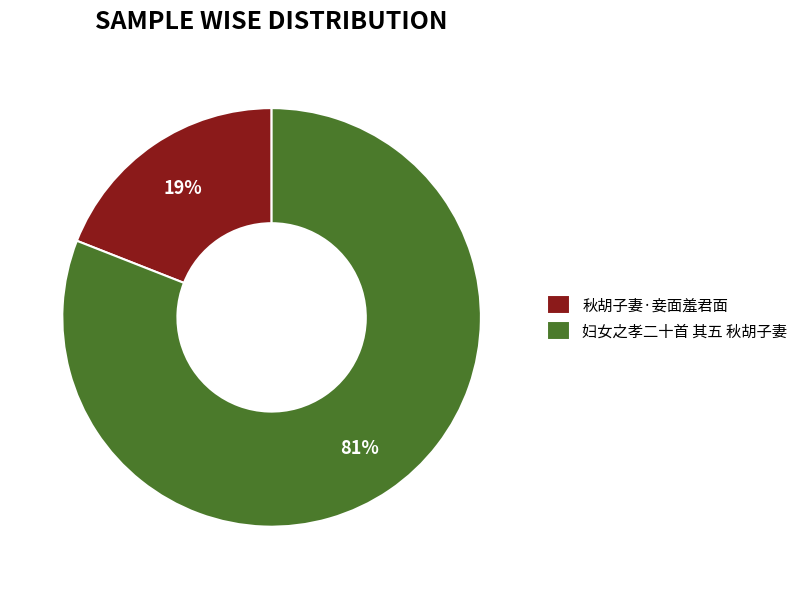

Which slice is the smallest?

秋胡子妻·妾面羞君面